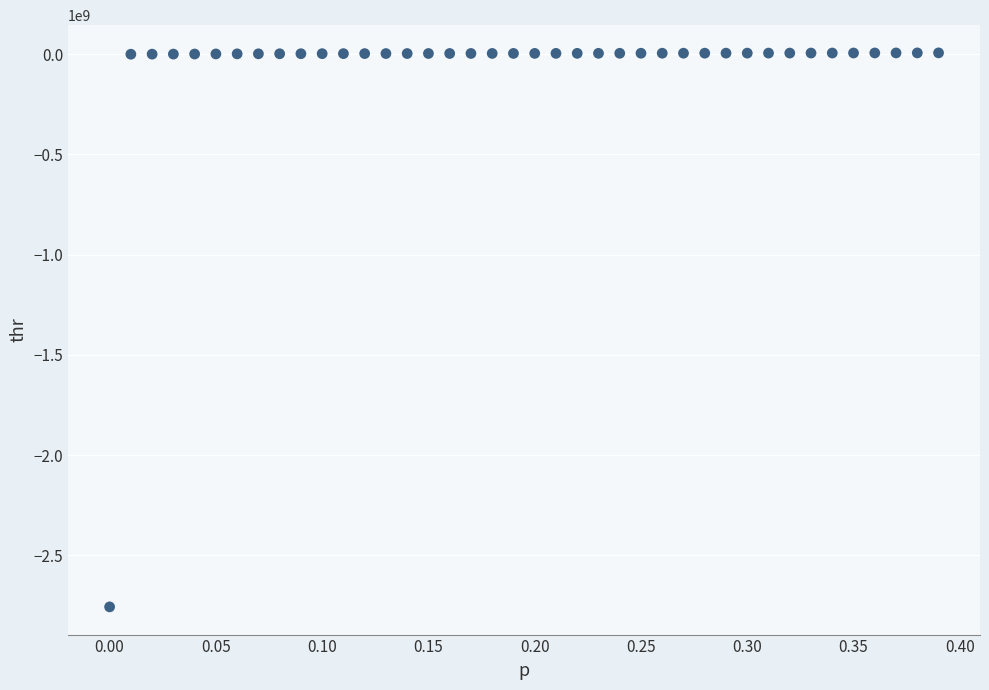

What is the range of X values (max minus min)?

0.4